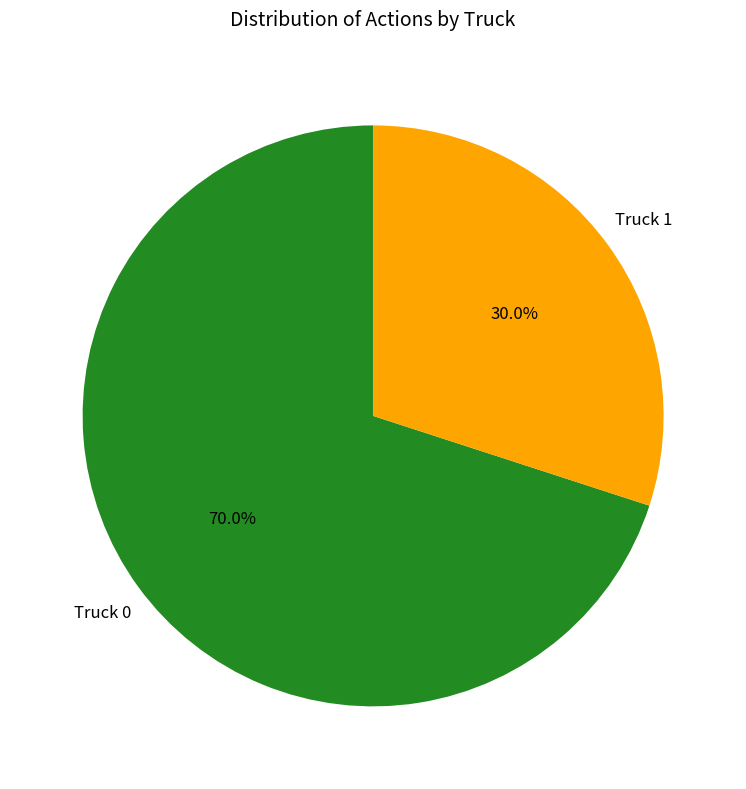

Which has a higher value, Truck 1 or Truck 0?

Truck 0